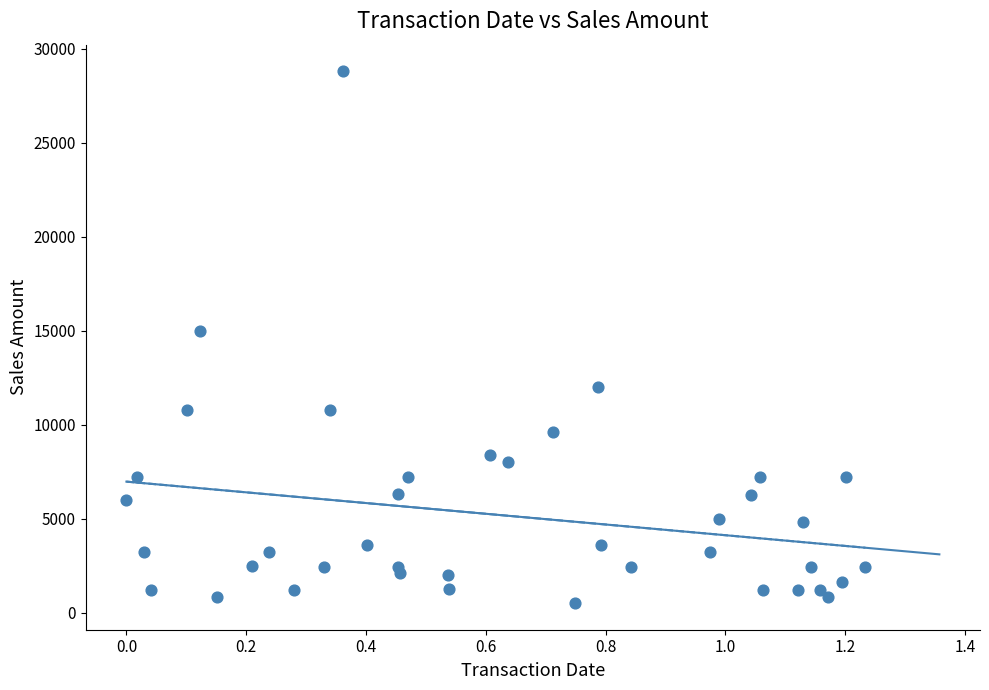

What Y value in the scatter plot is closest to 14650?

15000